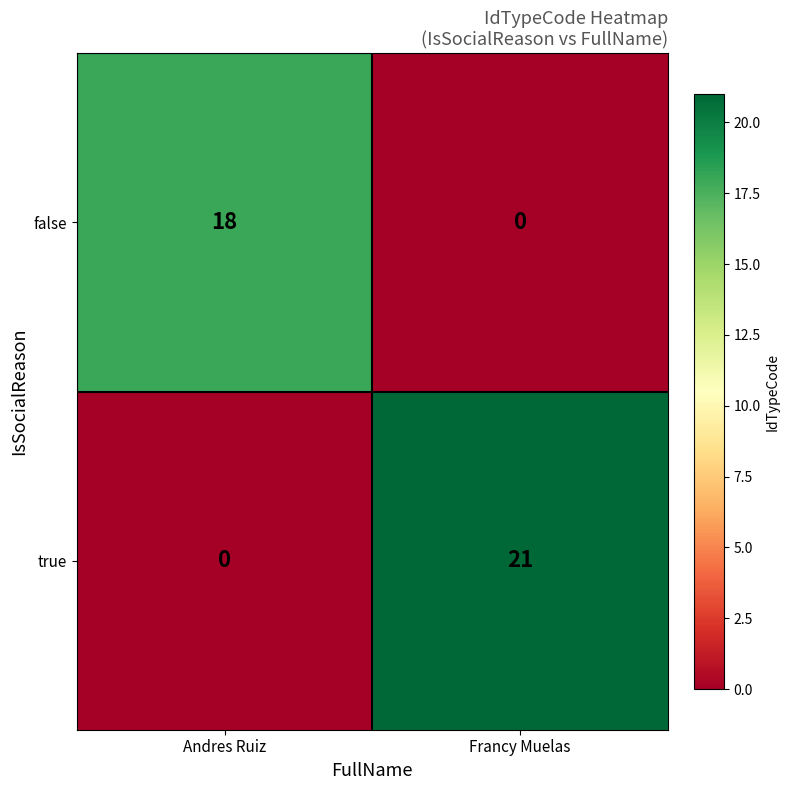

Which series changed the most between Andres Ruiz and Francy Muelas?

true